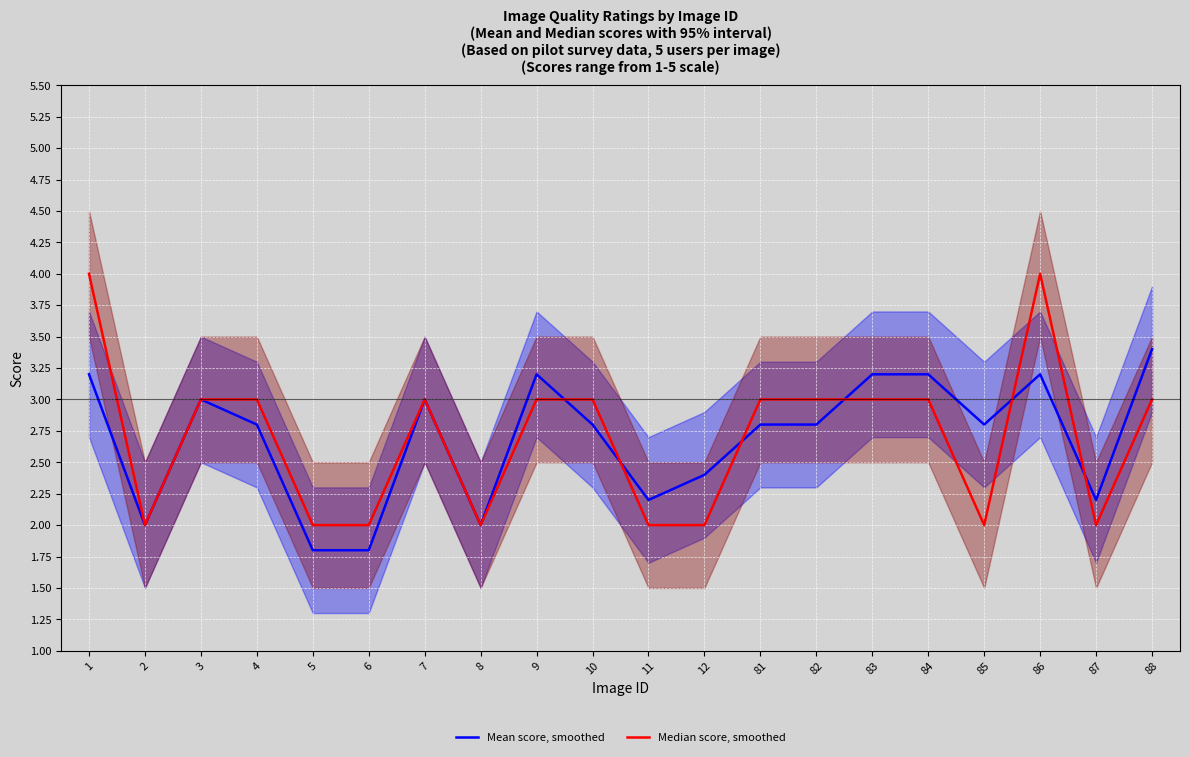

Where is the first local maximum for Median score, smoothed?

7